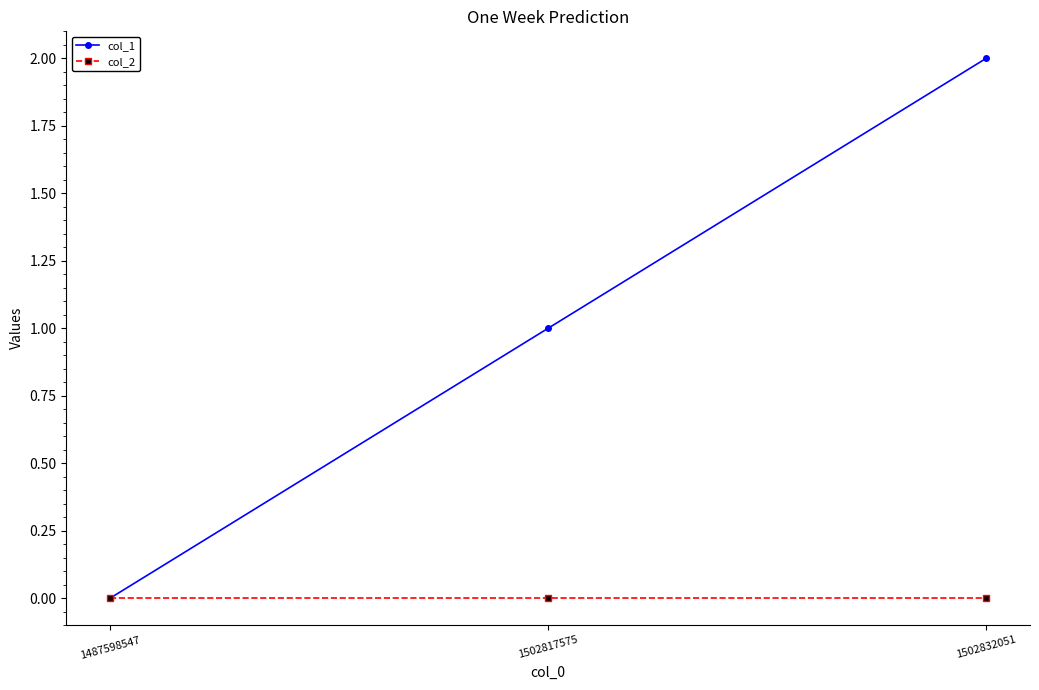

Which series has the largest range (max minus min)?

col_1